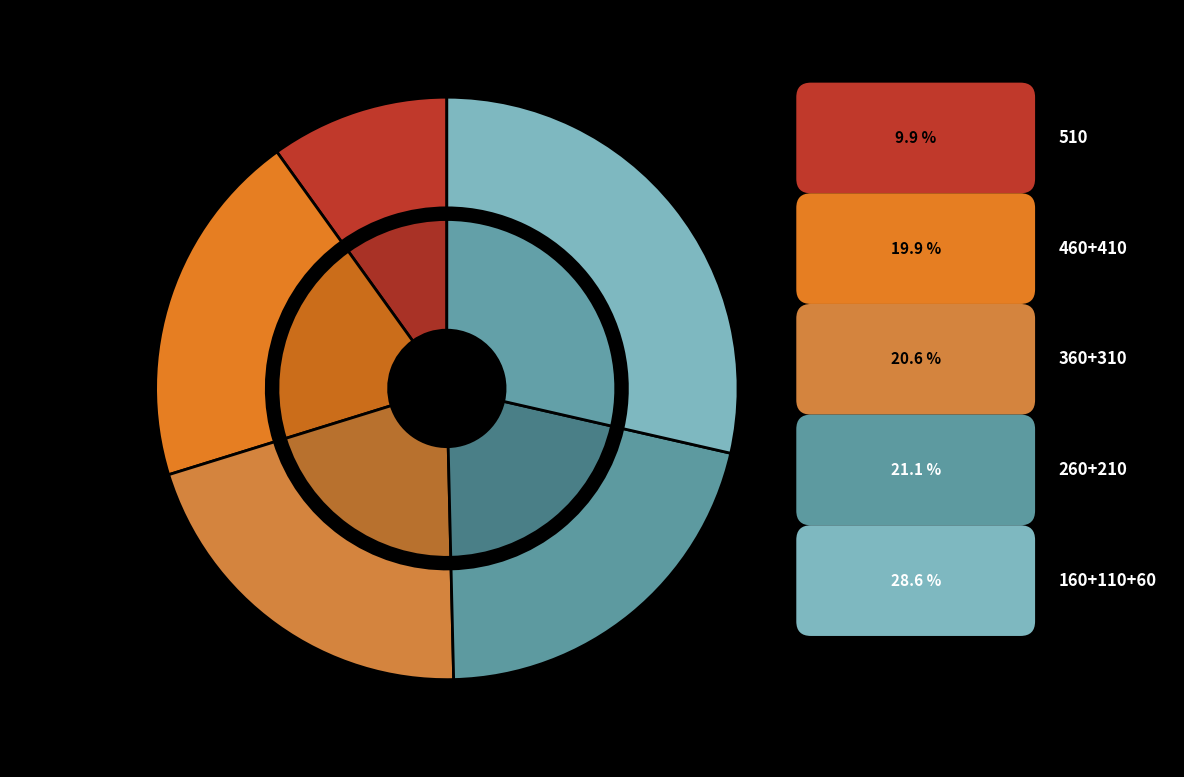

What is the ratio of the value at 510 to the value at 410?

1.0